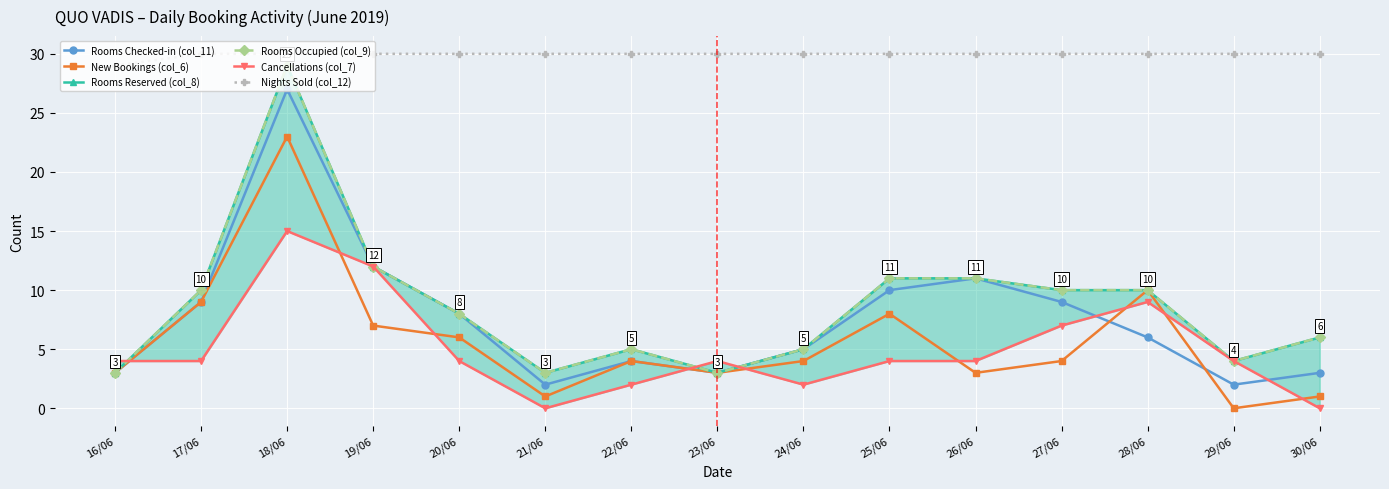

At which category does Rooms Occupied (col_9) reach its first local peak?

18/06